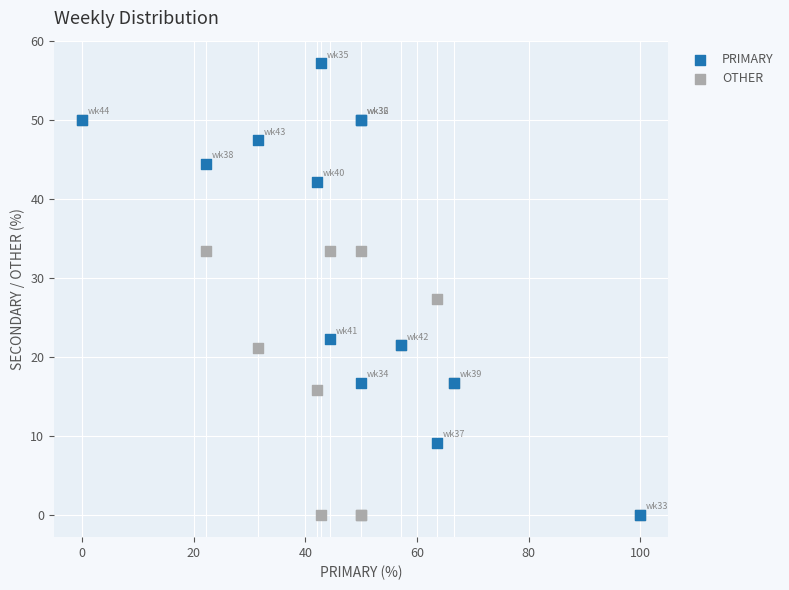

Which series has the widest spread of Y values?

PRIMARY